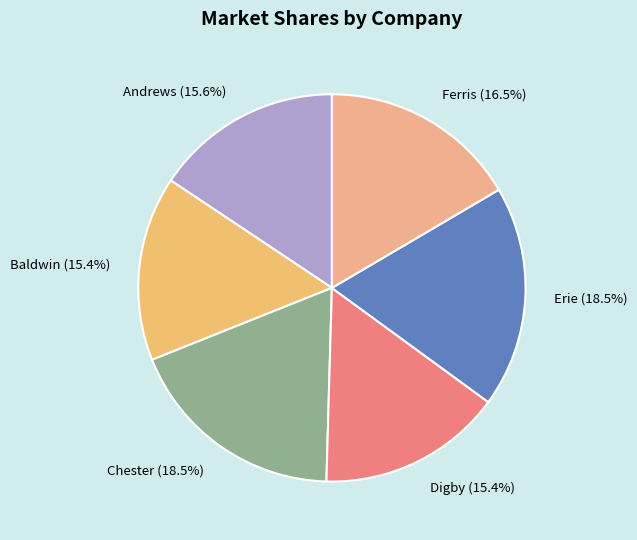

What percentage is the Digby slice, to the nearest percent?

15%